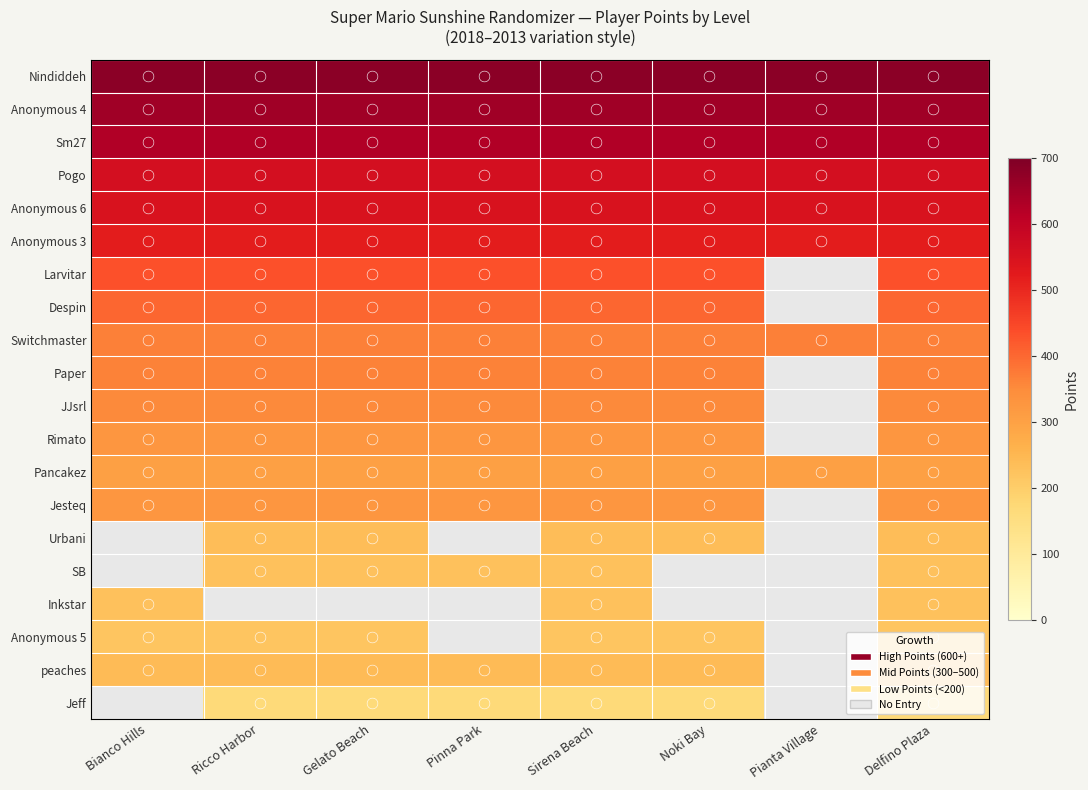

What is the minimum value shown in the chart?

169.0